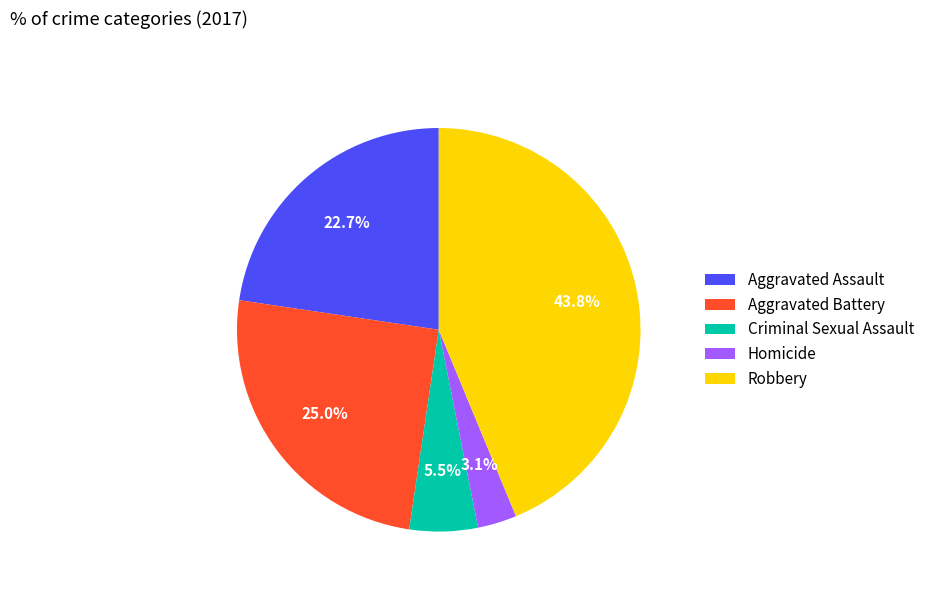

Which slice is the smallest?

Homicide